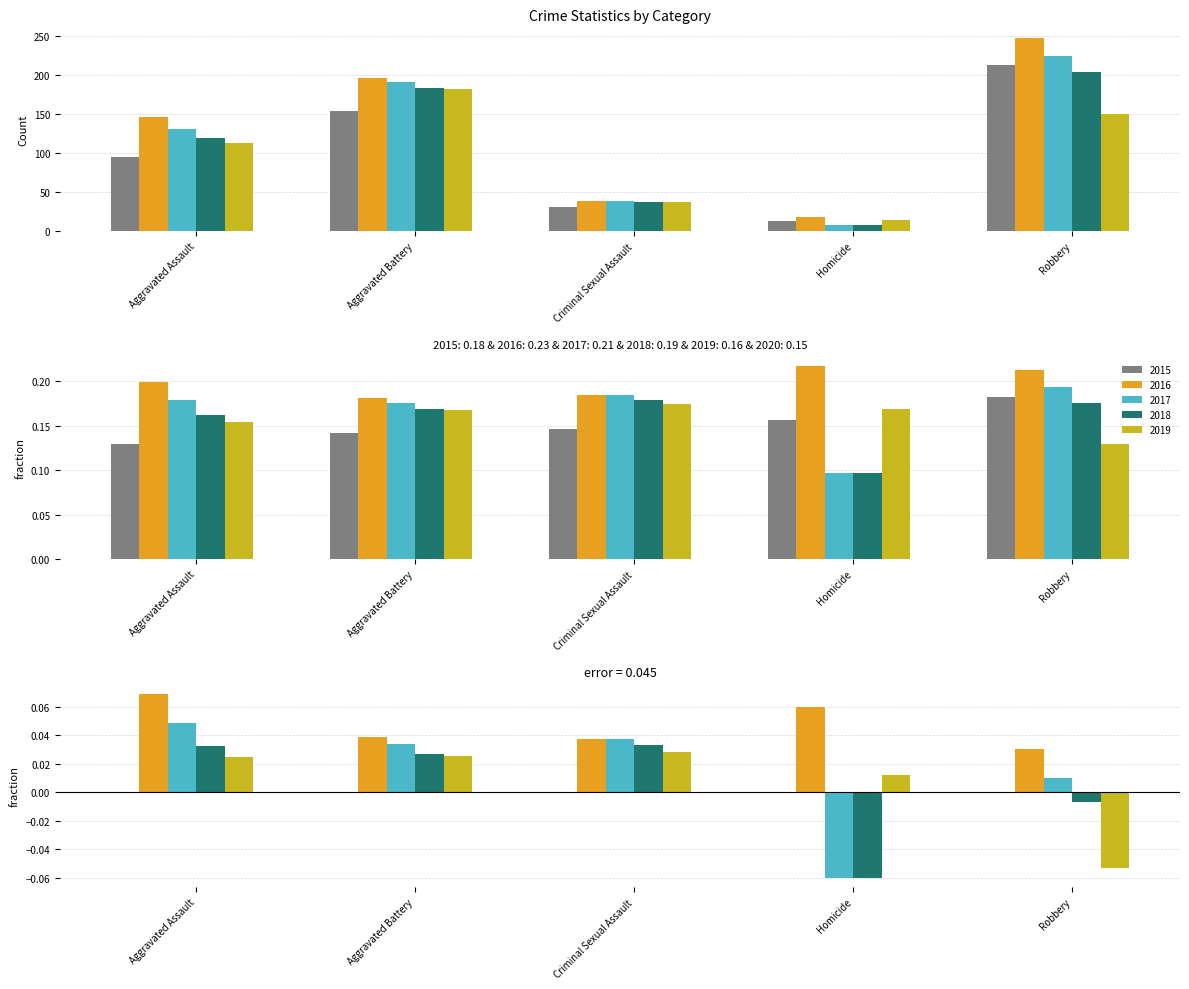

What is the average value of the 2019 series?

99